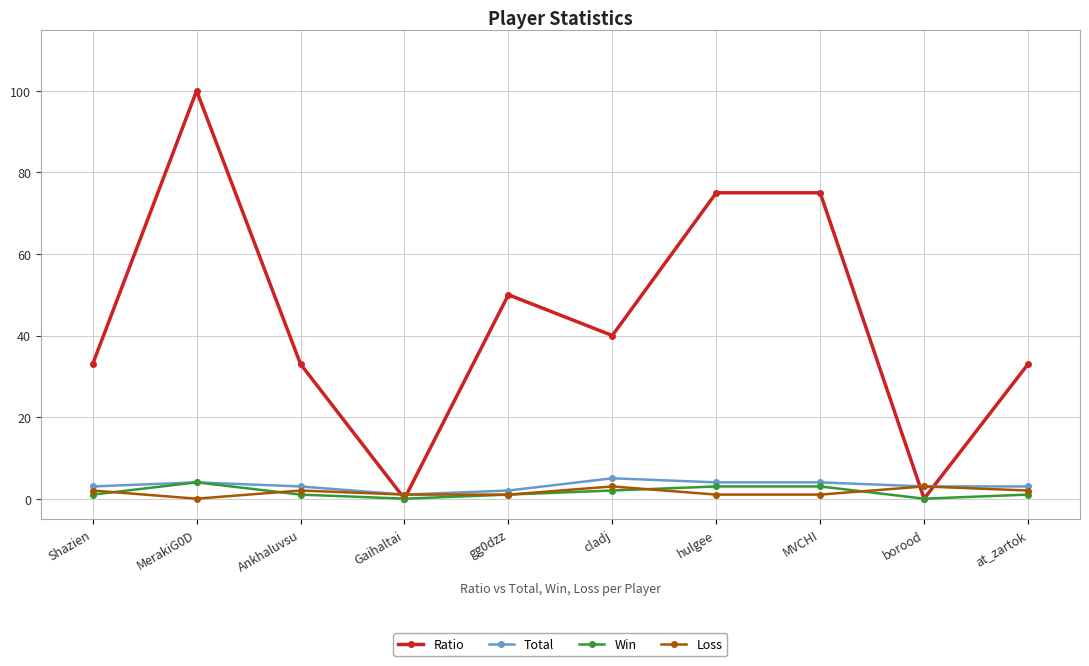

What is the sum of all Total values?

32